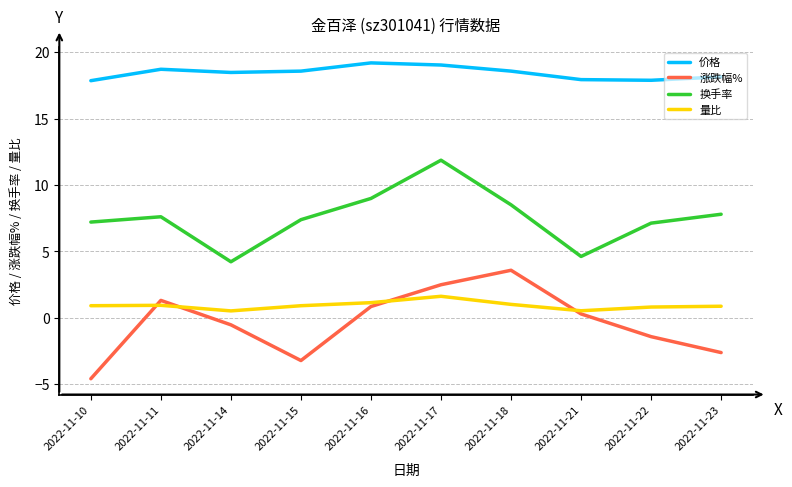

Between 2022-11-11 and 2022-11-17, which series saw the biggest shift?

换手率